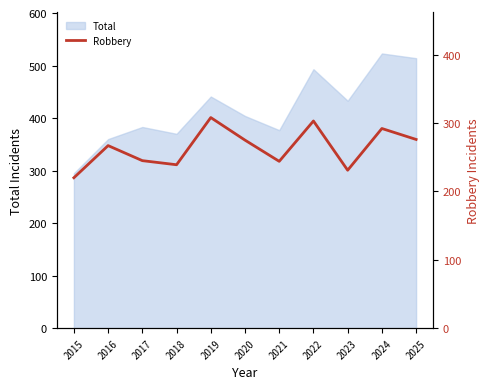

The chart shows a value of 220 at 2015. True or false?

True